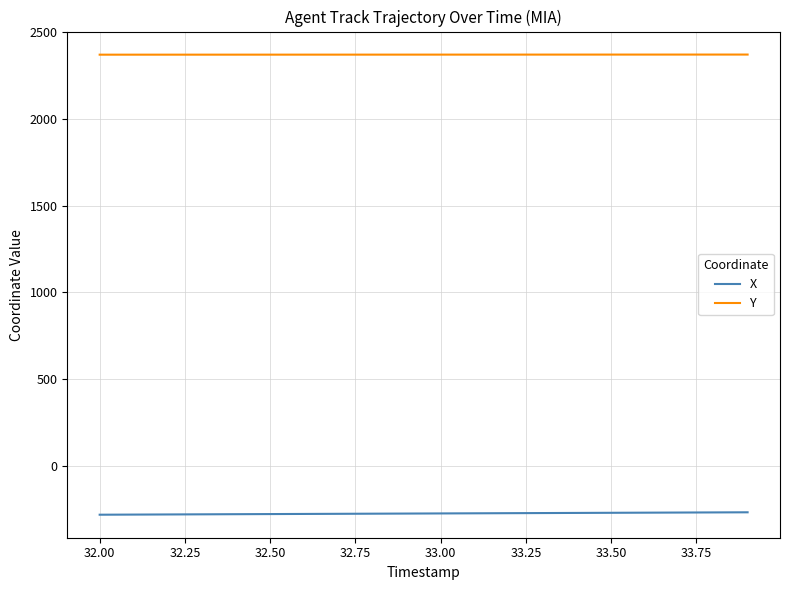

True or false: X and Y cross at least once.

False